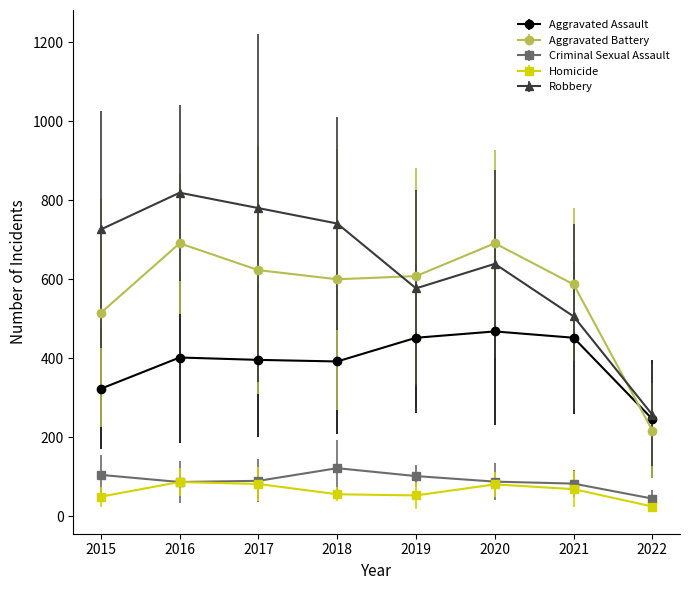

In Robbery, how many points are lower than both neighbors (excluding endpoints)?

1